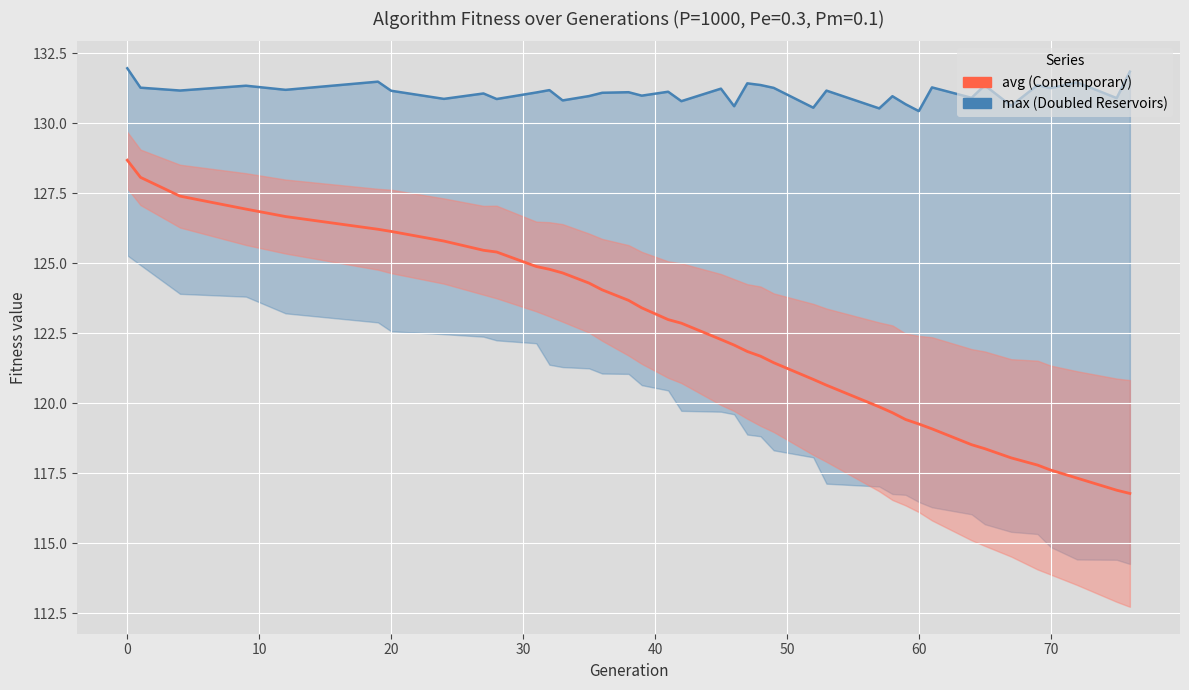

List the series in order of their overall mean, lowest first.

avg, max